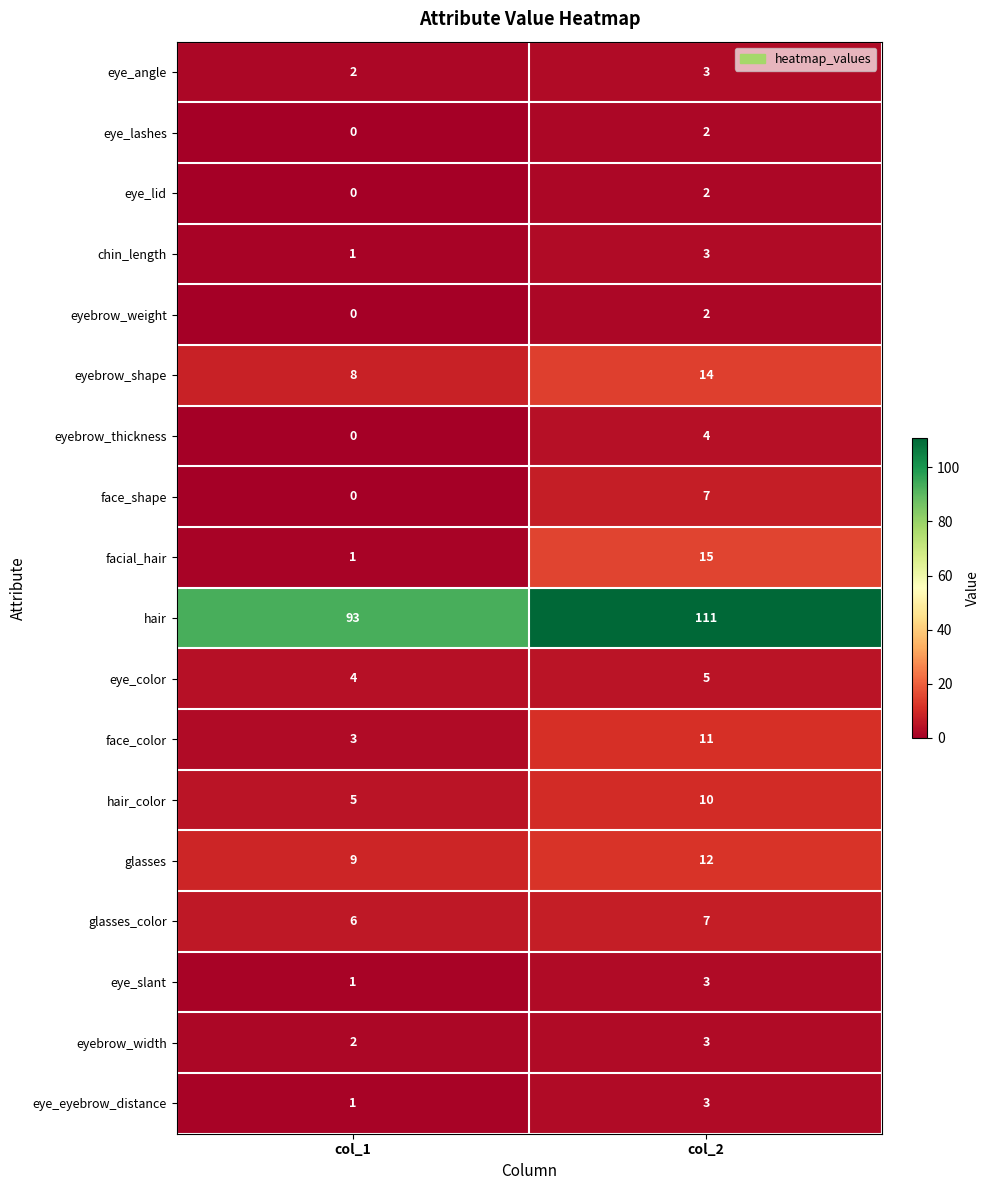

True or false: chin_length has a value of 4 at col_2.

False